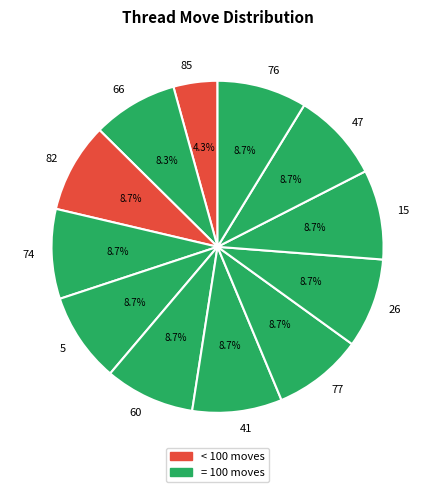

What is the ratio of the value at 85 to the value at 77?

0.5